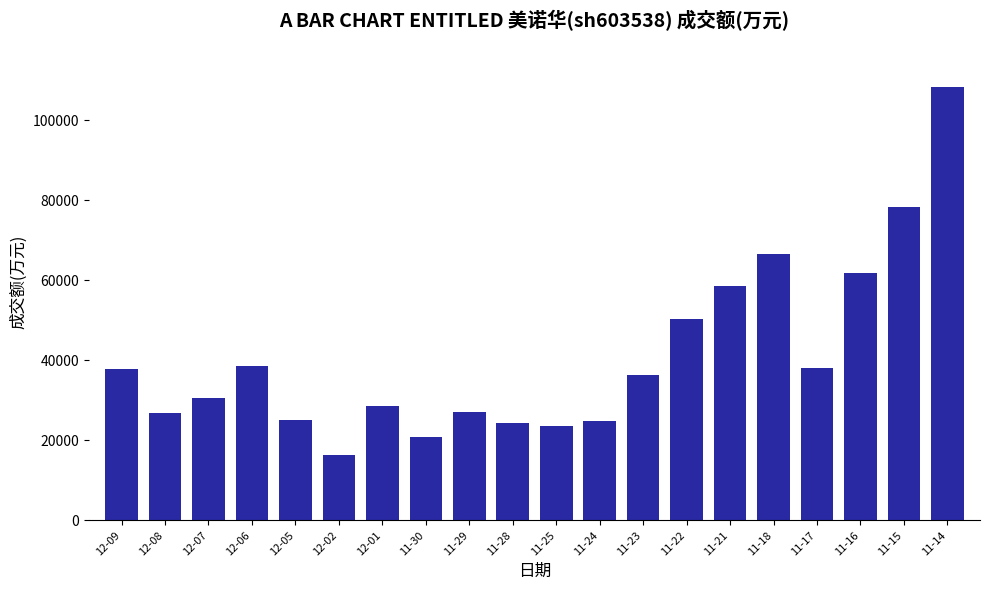

What is the change in value from 11-30 to 11-17?

+17154